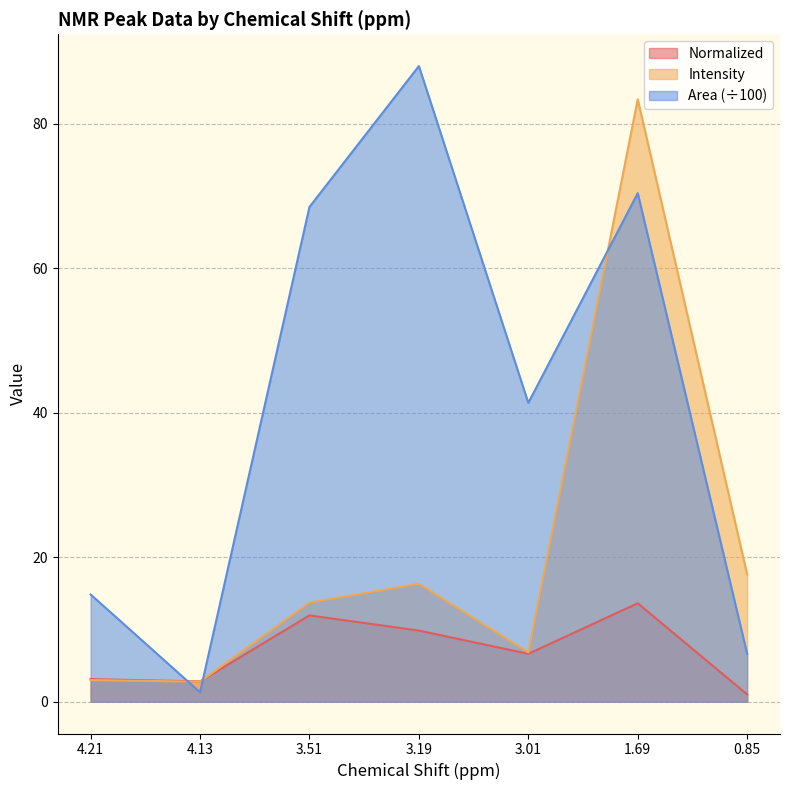

What is the maximum value shown in the chart?

88.0